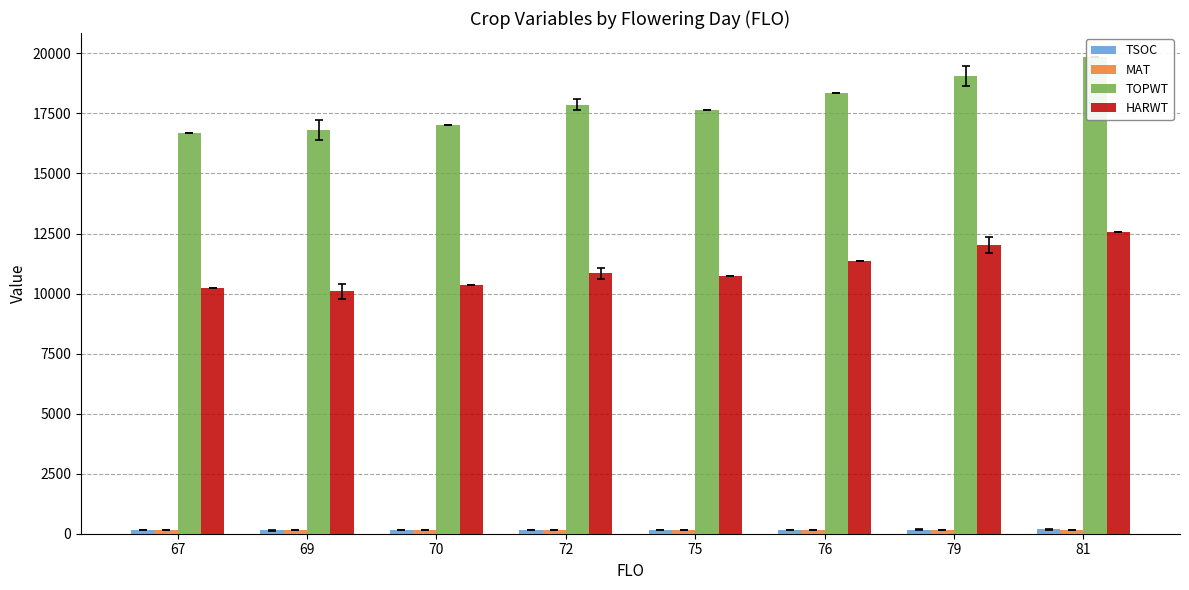

What is the sum of the HARWT values at 76 and 75?

22105.0